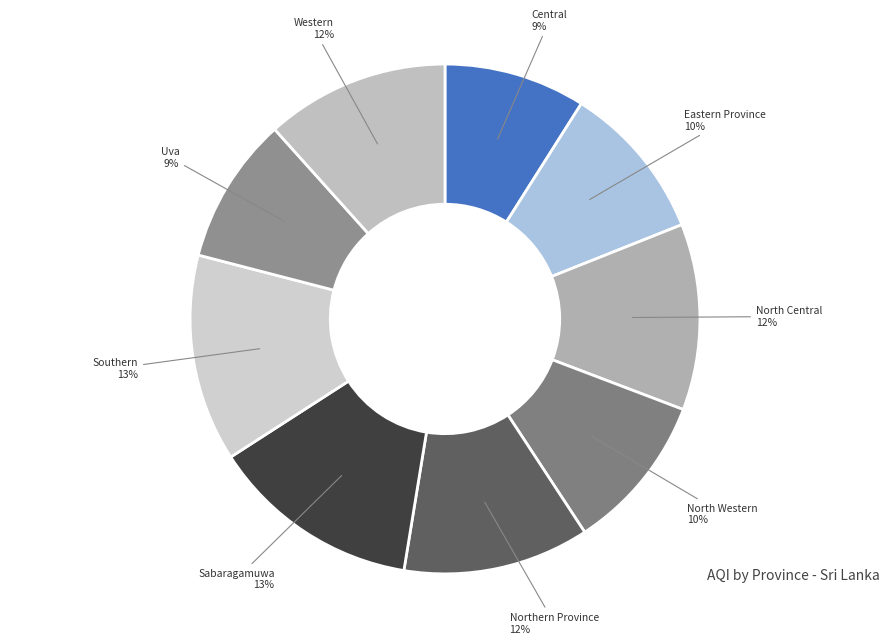

What is the smallest slice in the pie chart?

Central